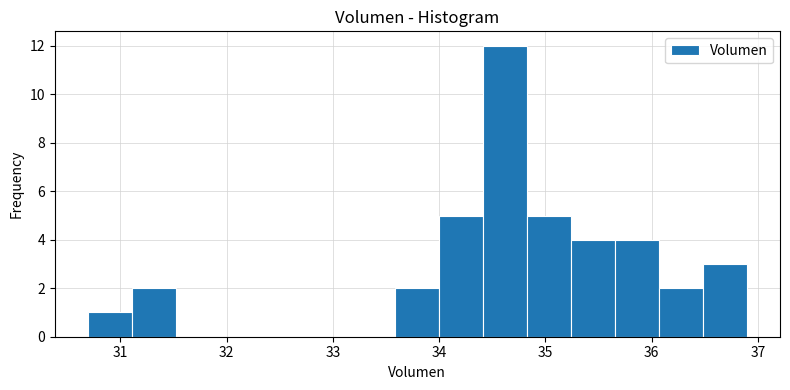

Over which range of the x-axis is the bar tallest?

34.4 to 34.8